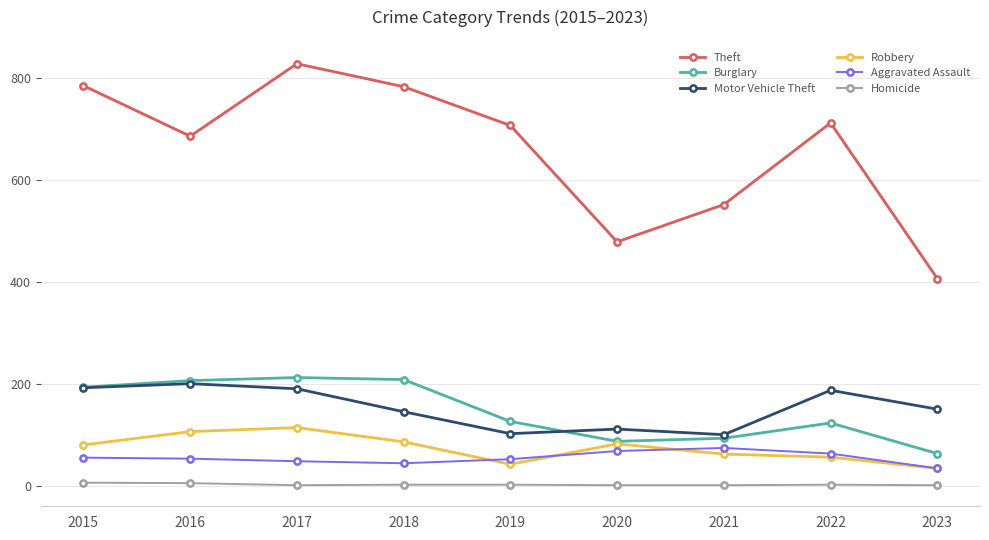

Which series has the largest range (max minus min)?

Theft